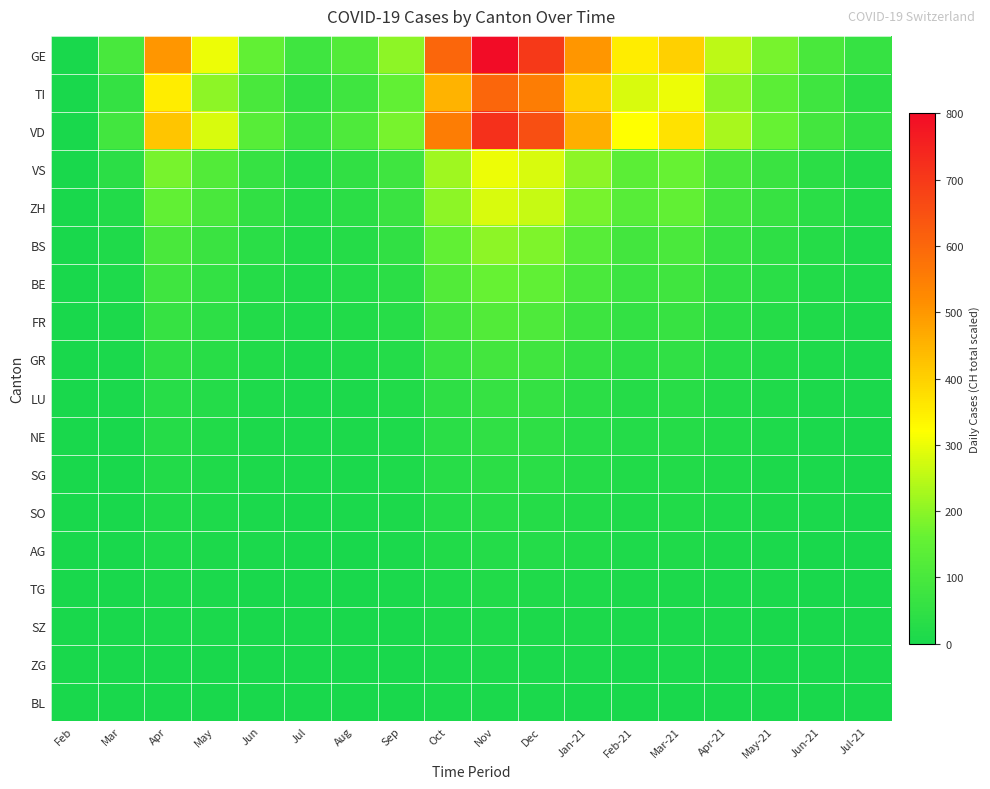

Which series has the largest range (max minus min)?

GE